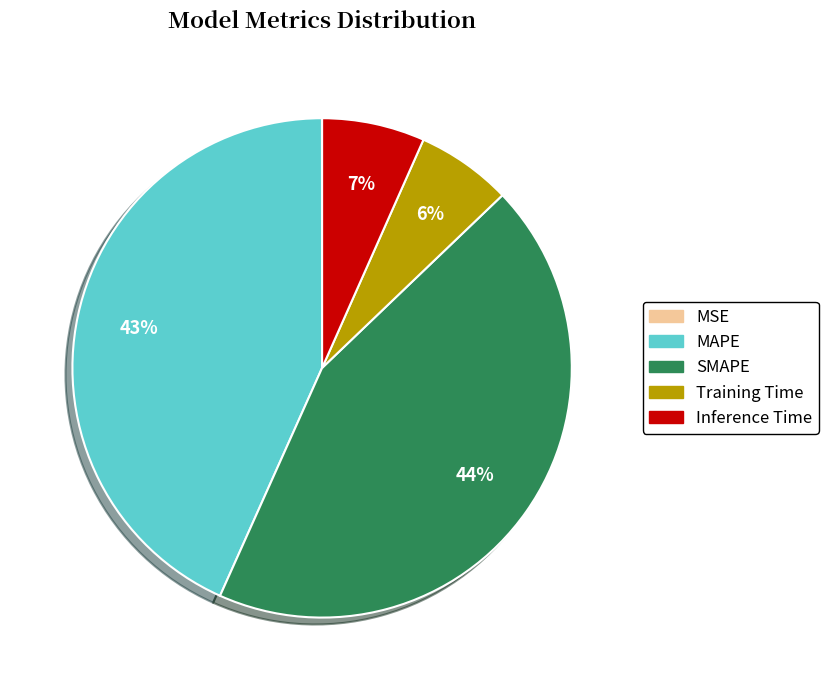

To the nearest percent, what is the difference between the largest and smallest slice percentages?

44%